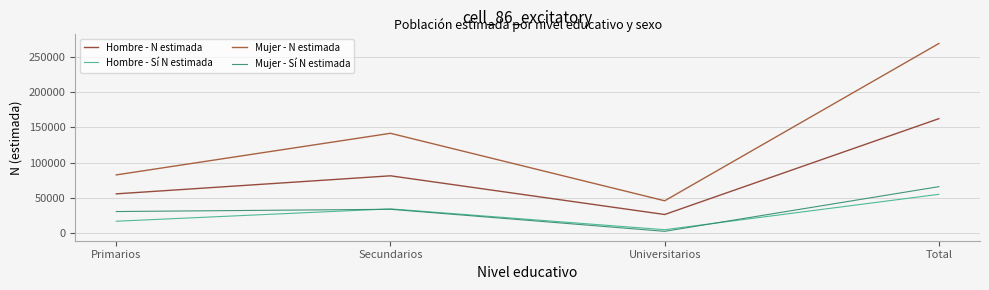

At which category does the chart reach its minimum across all series?

Universitarios